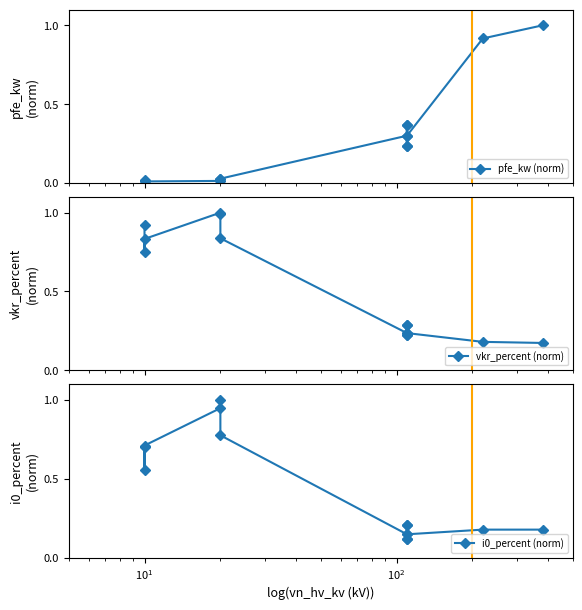

Does the chart have visible grid lines?

No